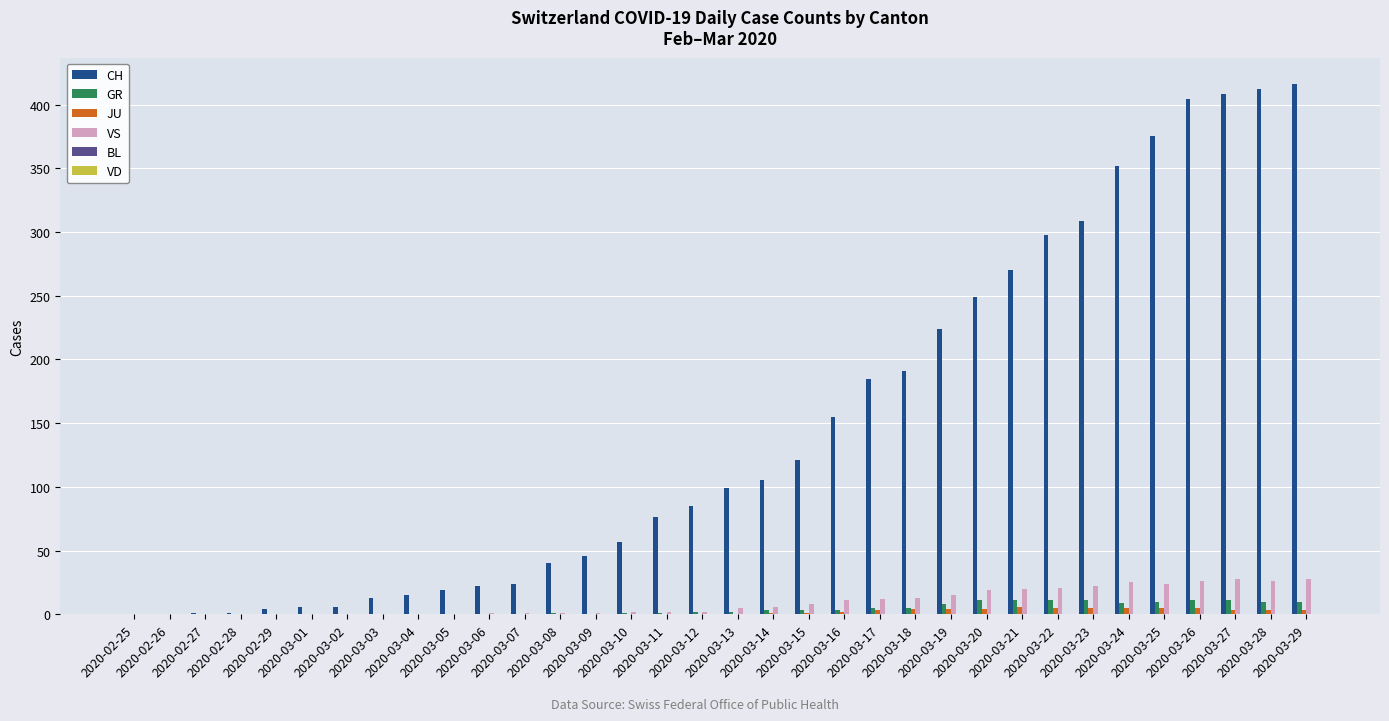

What is the sum of all JU values?

59